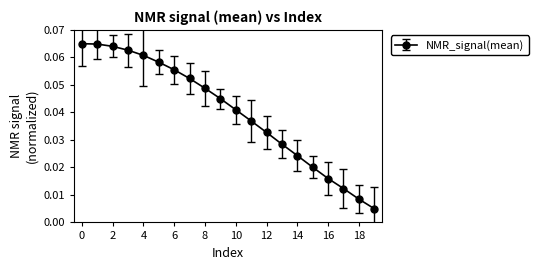

True or false: the data has more than 2 interior local peaks.

False